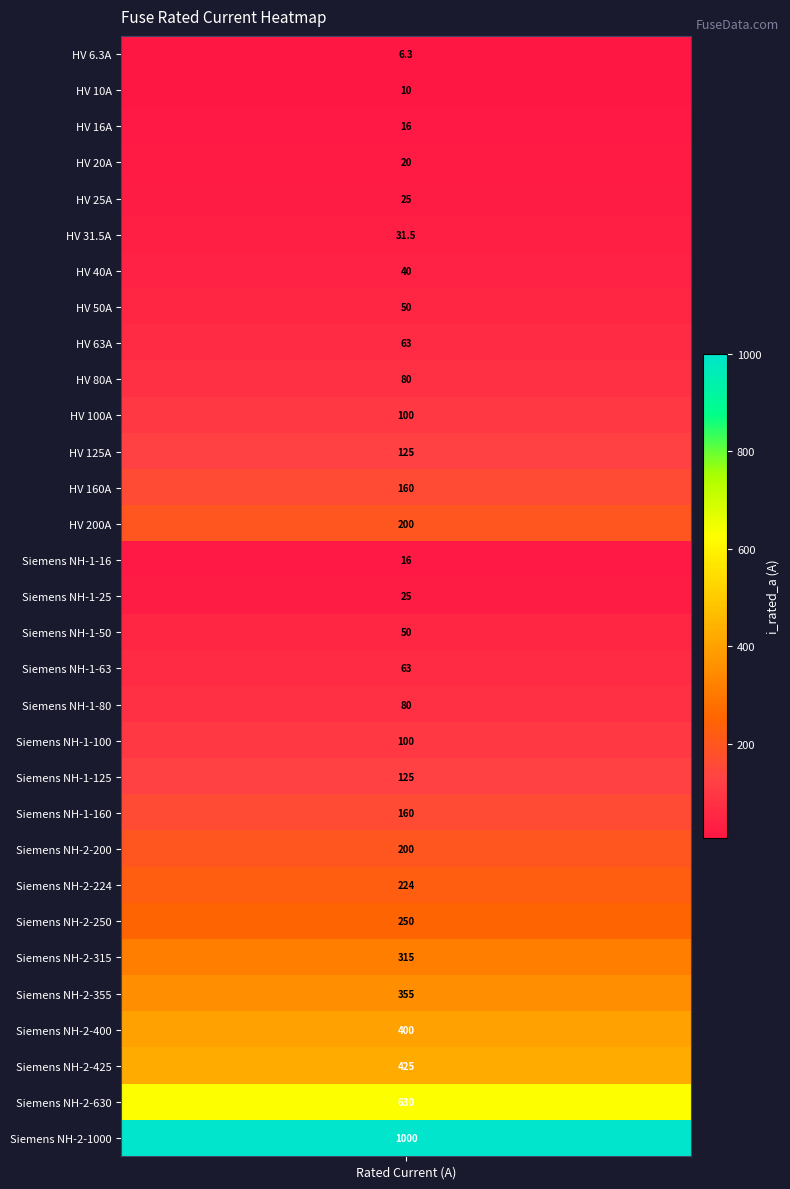

What is the average value?

172.4